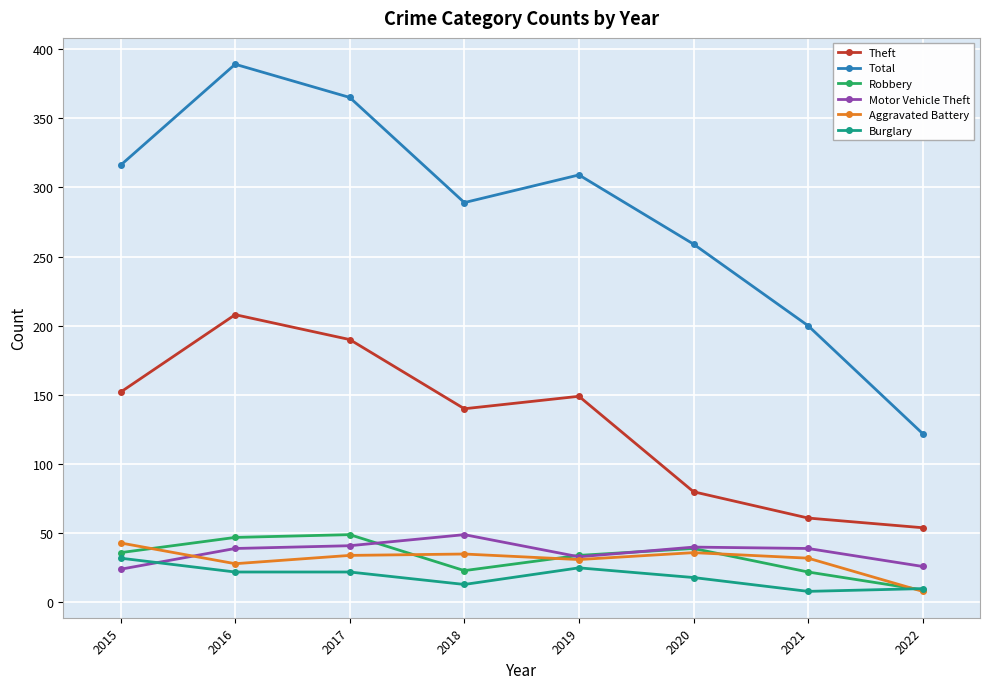

At which label does Total reach its minimum?

2022